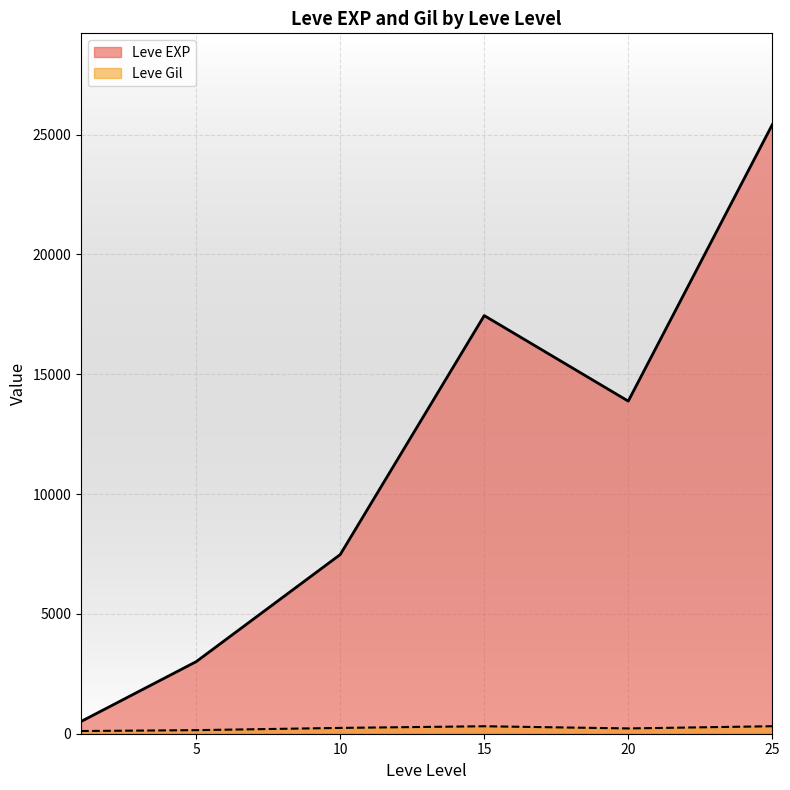

At how many categories does at least one series exceed 10260?

3